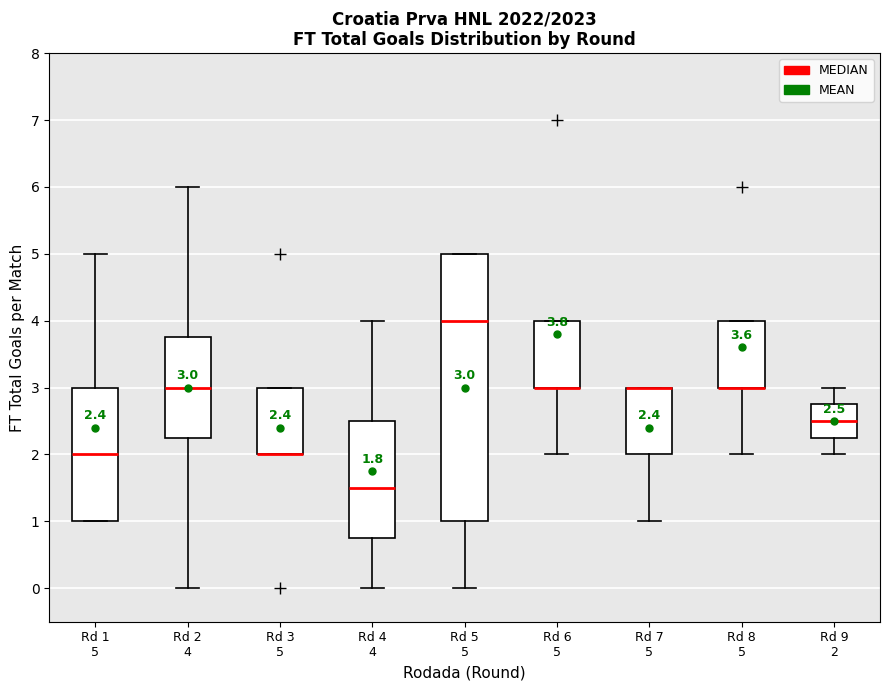

Which box is the tallest, from its lower edge to its upper edge?

Rd 5 5